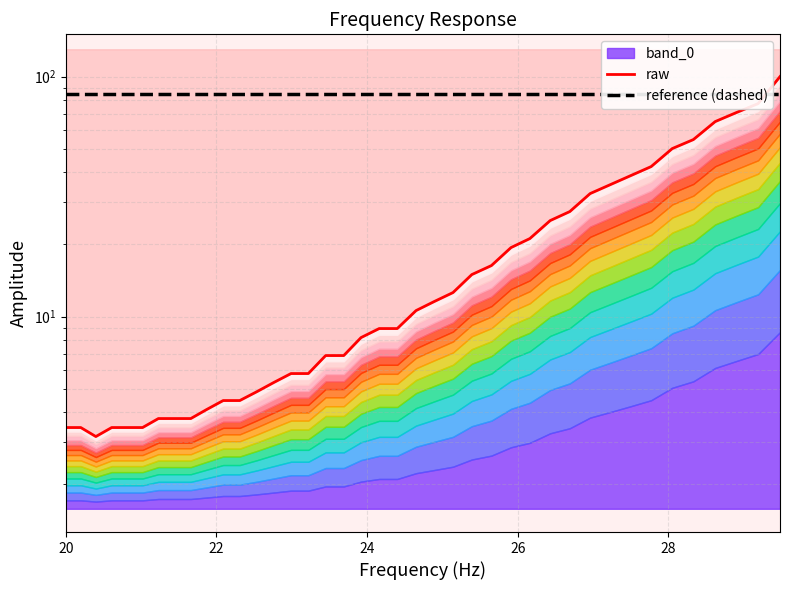

True or false: raw has more than 0 interior local peaks.

False